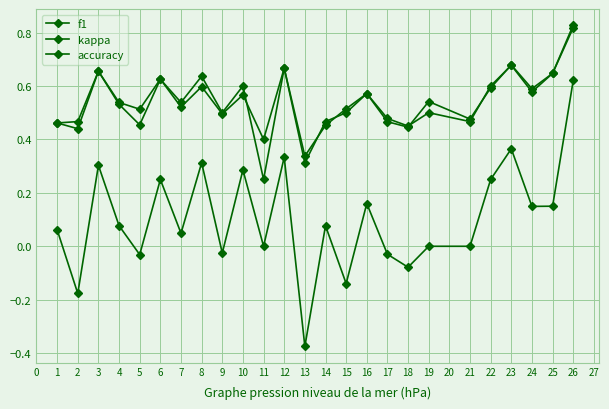

How many series are shown in this chart?

3